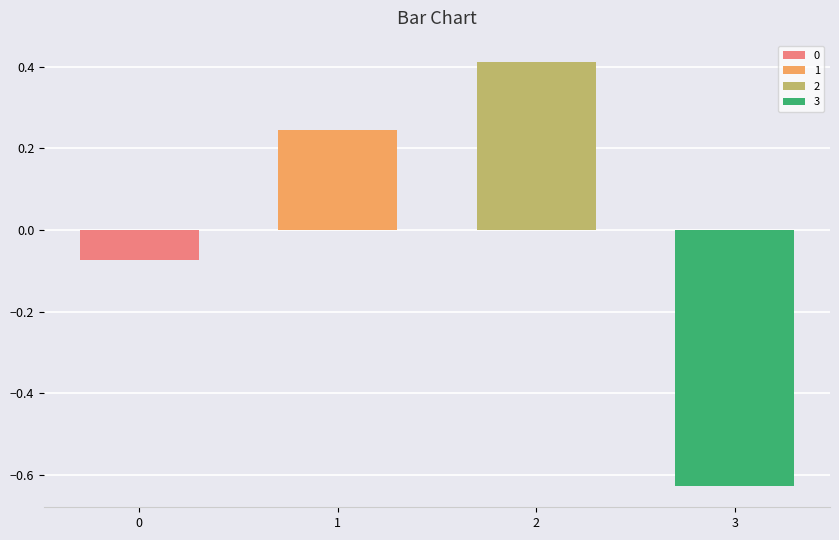

Are the bars horizontal?

No